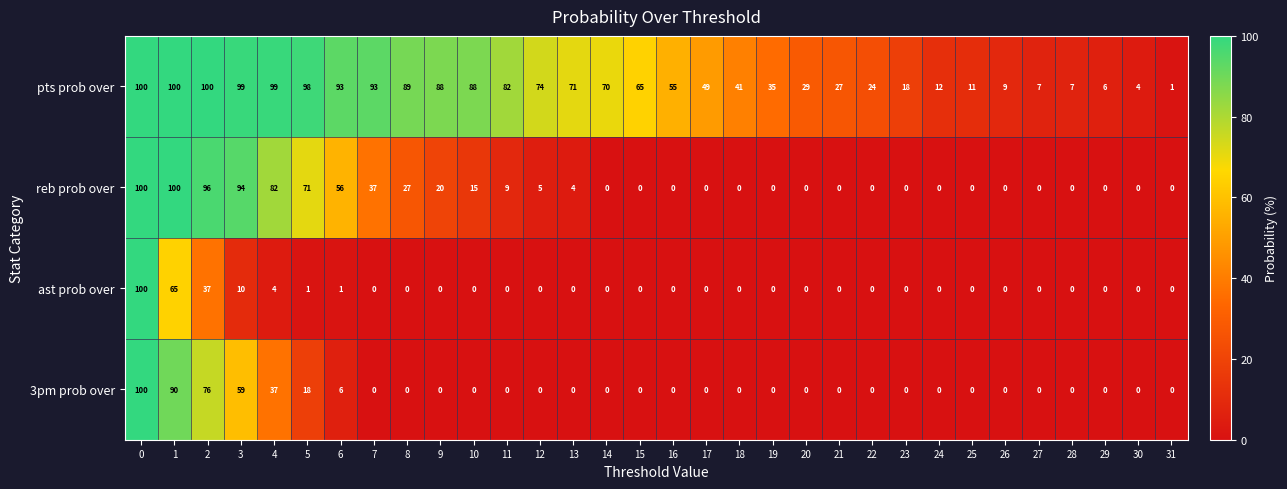

What is the maximum value shown in the chart?

100